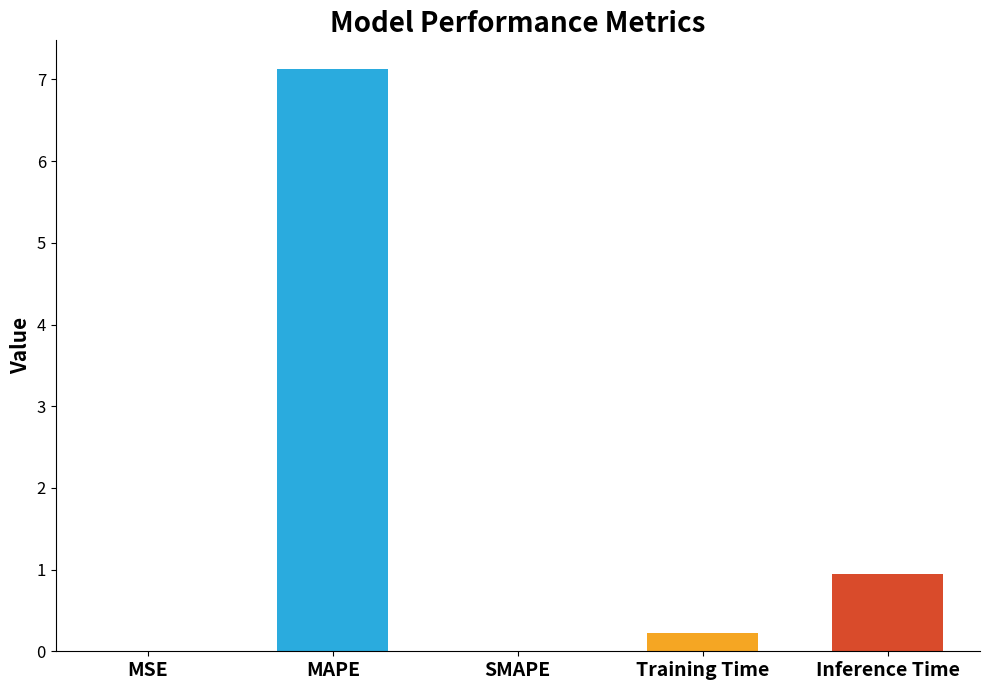

The chart shows a value of -3.1 at SMAPE. True or false?

False